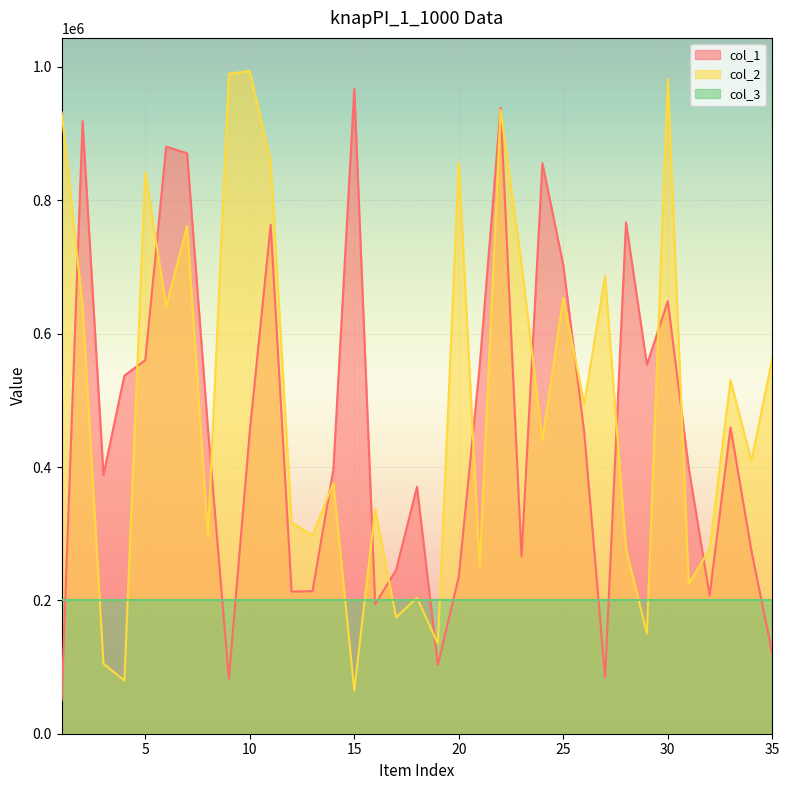

Where do col_1 and col_2 first cross each other?

1 and 2